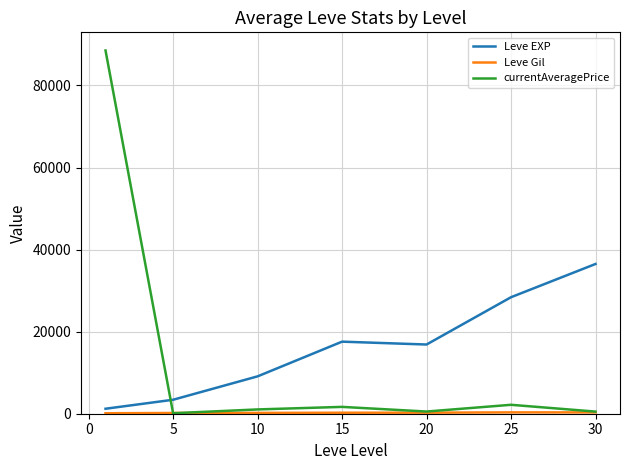

After their last crossing, which series has the higher values: Leve EXP or currentAveragePrice?

Leve EXP